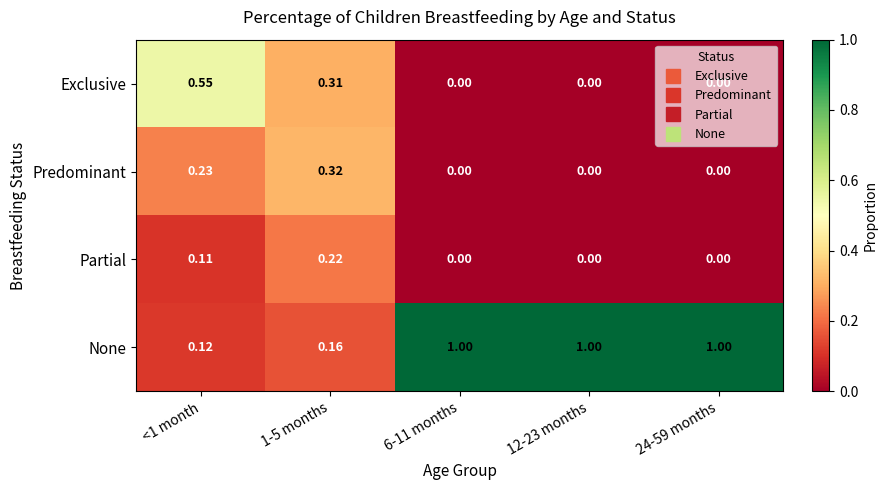

How many series are shown in this chart?

4